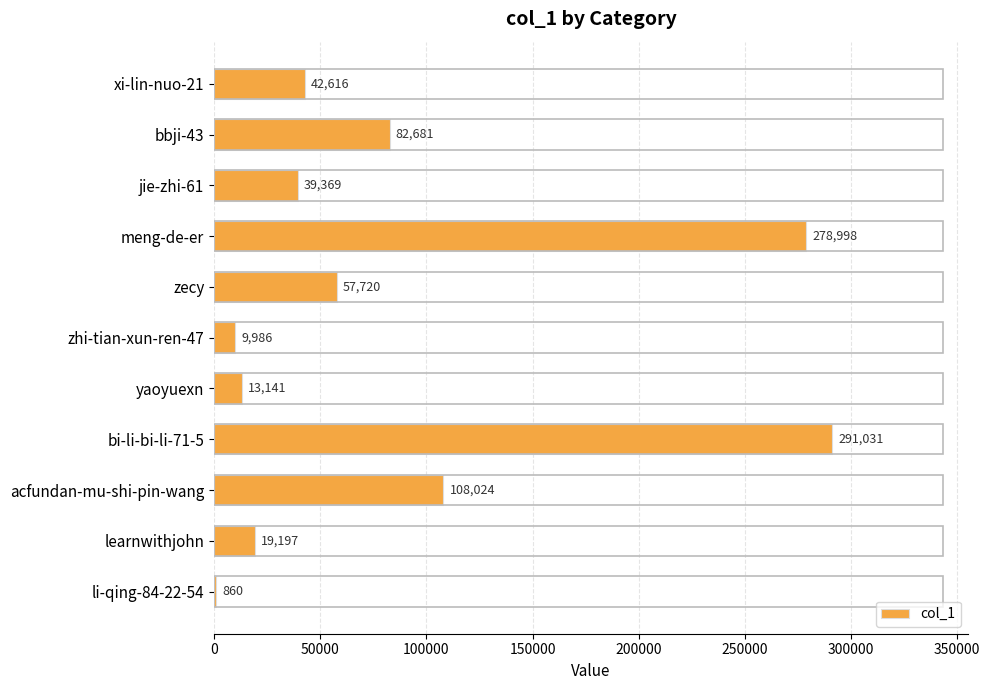

Where is the data nearest to the value 145945?

acfundan-mu-shi-pin-wang